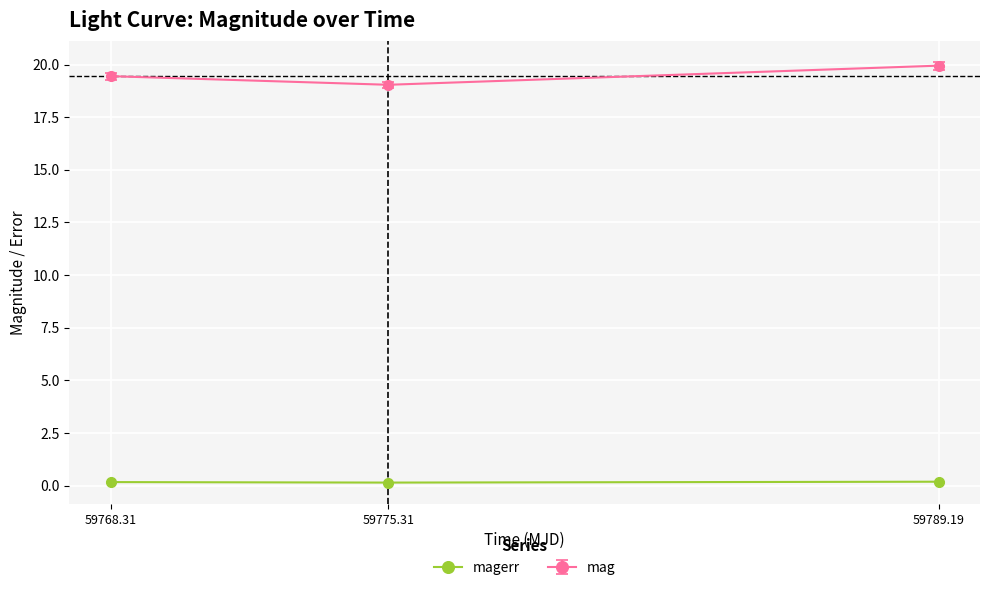

What is the label of the 3rd point from the left?

59789.19